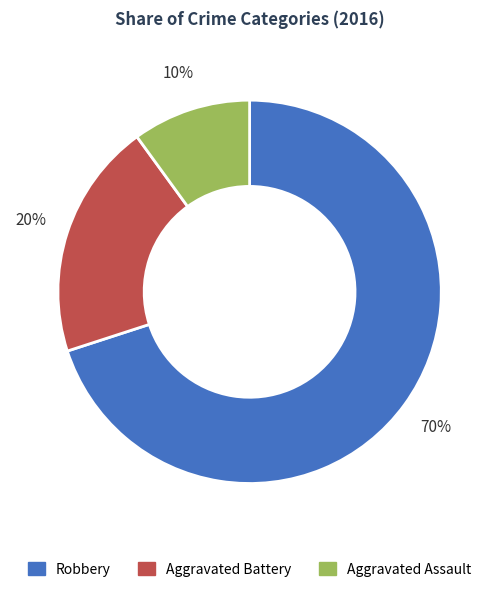

Is the sum of Aggravated Assault and Robbery greater than half?

Yes